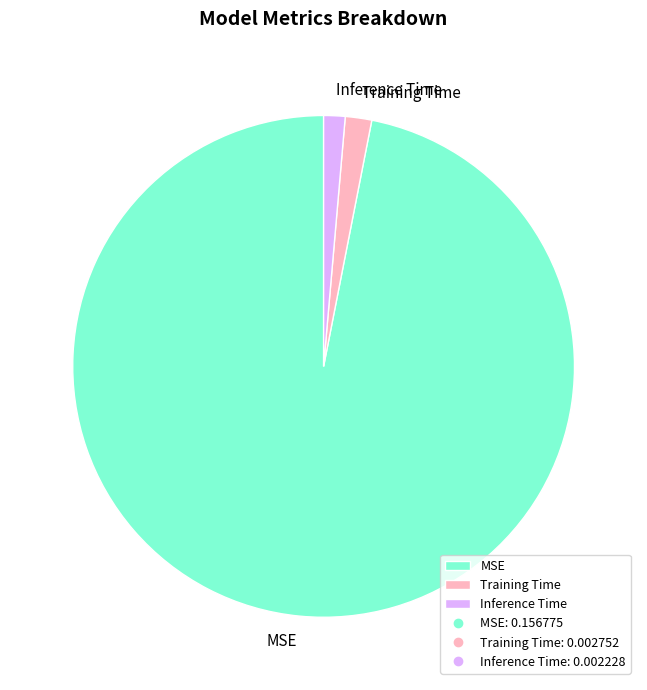

Which category has the biggest portion of the pie?

MSE